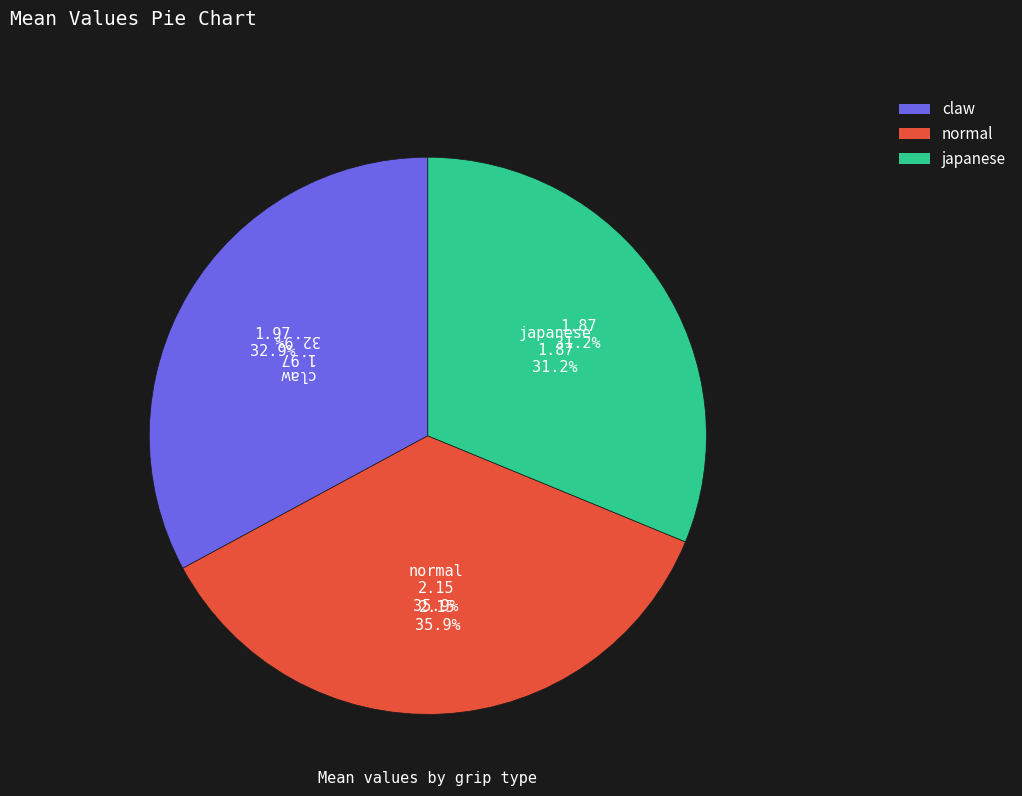

Which category has the smallest portion of the pie?

japanese